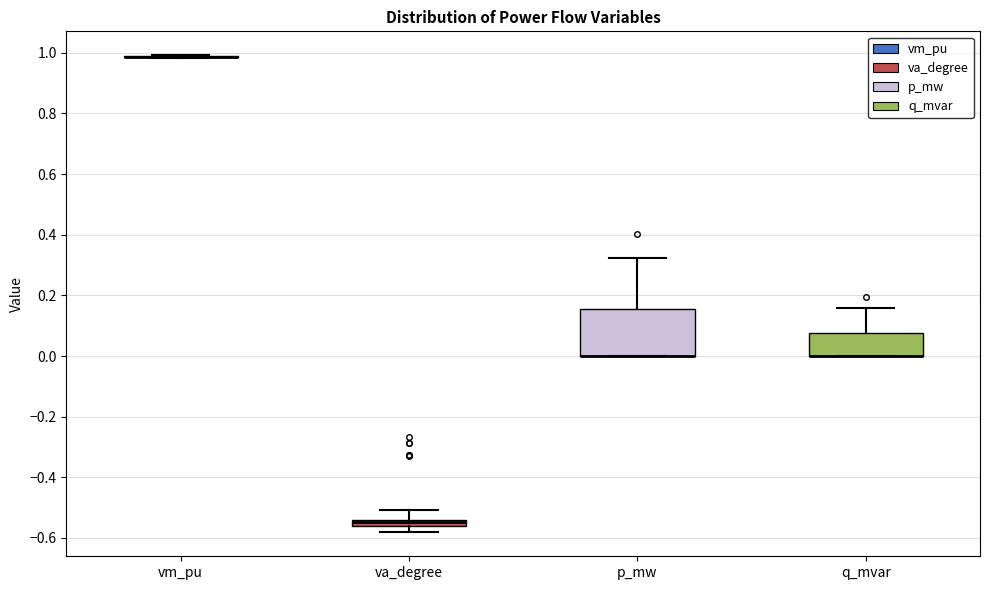

Comparing the boxes themselves (not the whiskers), which one is the tallest?

p_mw